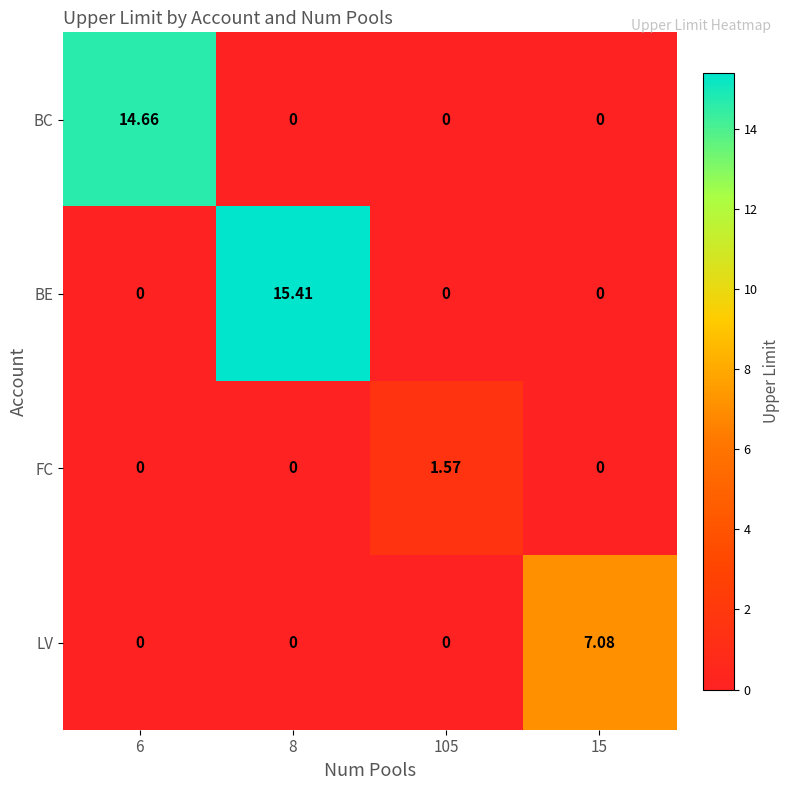

Is the value of FC at 105 greater than the value of BE at 105?

Yes